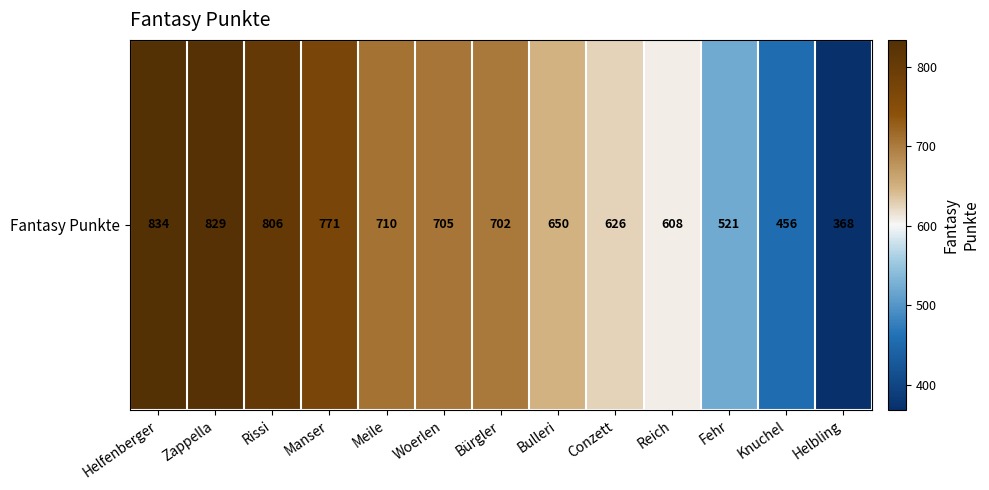

What is the sum of the values at Meile and Woerlen?

1415